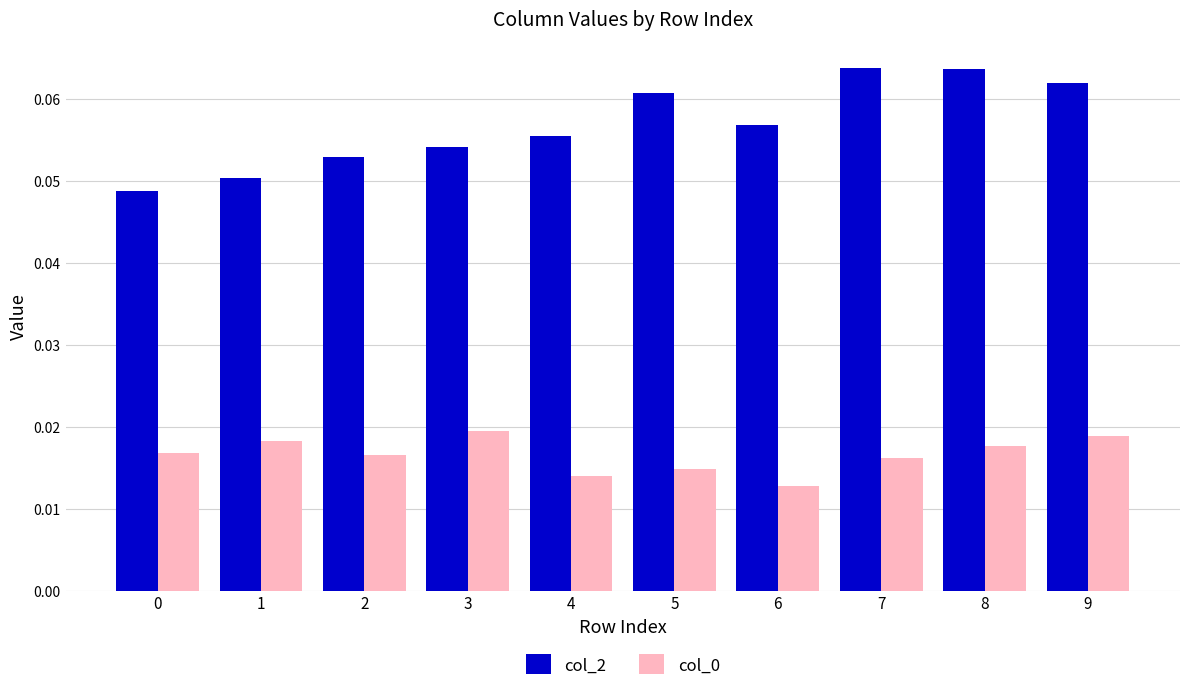

Which series has the largest total across all categories?

col_2